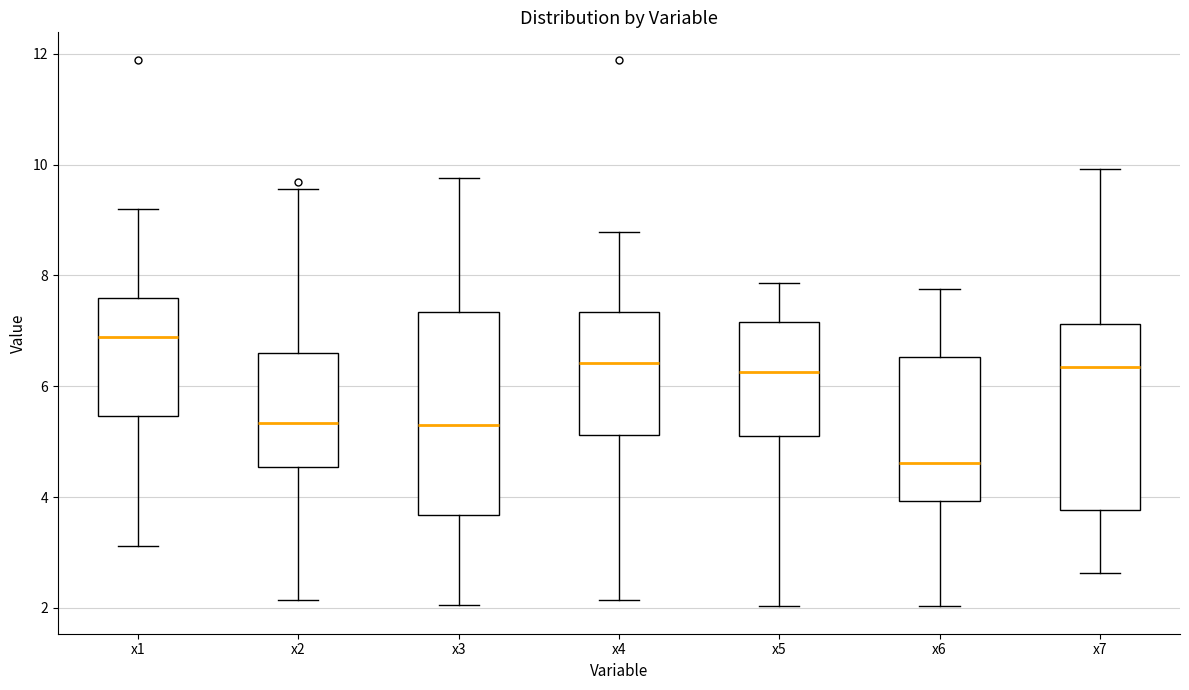

Comparing the boxes themselves (not the whiskers), which one is the tallest?

x3